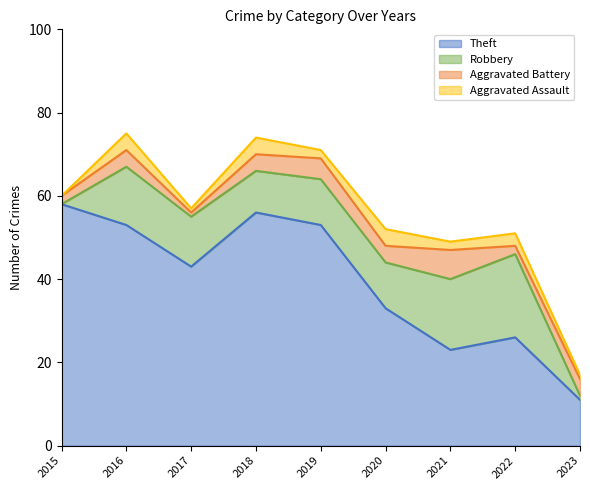

What is the difference between the highest and lowest values at 2015?

58